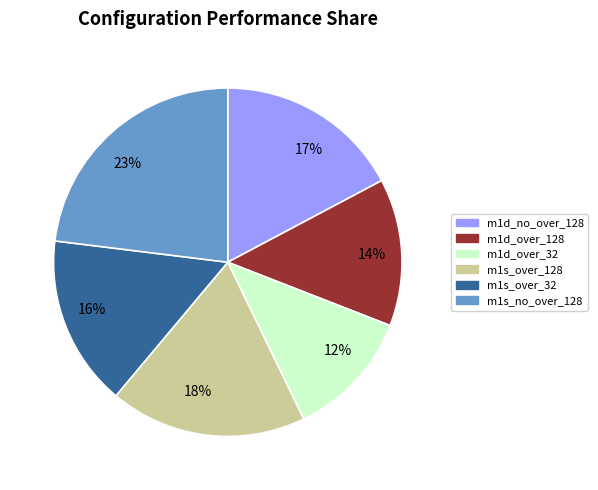

Count the number of slices in the pie.

6